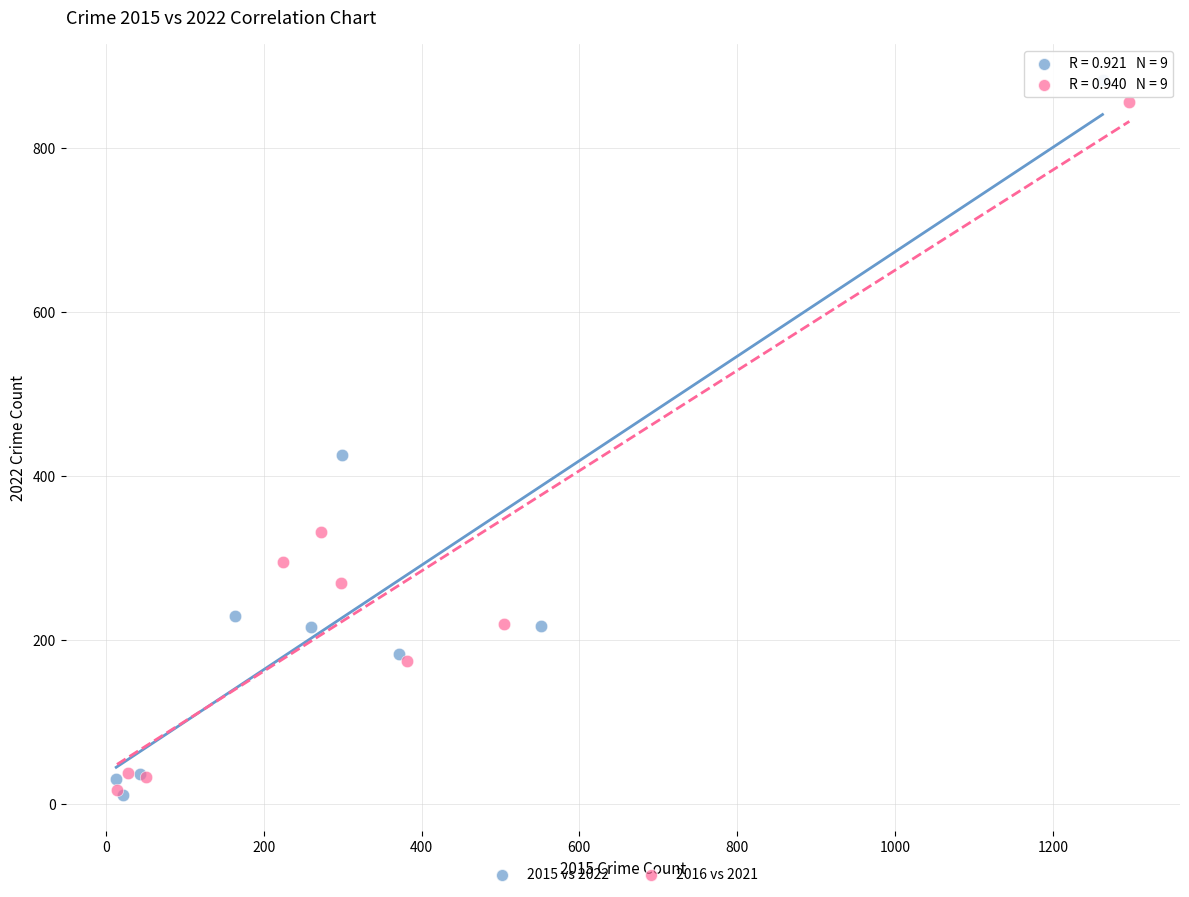

Which series has the largest Y range (max minus min)?

2015 vs 2022